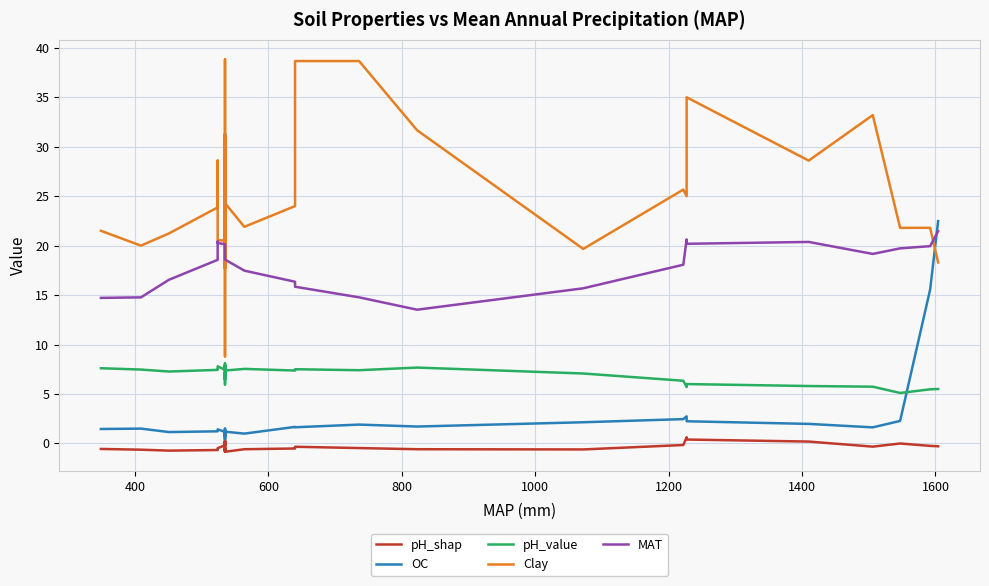

True or false: MAT and pH_value cross at least once.

False